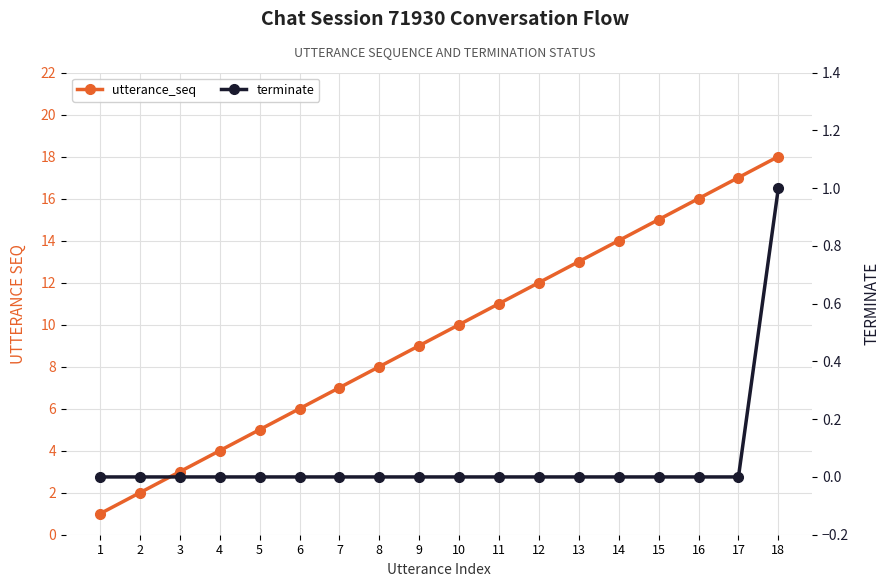

At which category is the sum across all series the highest?

18